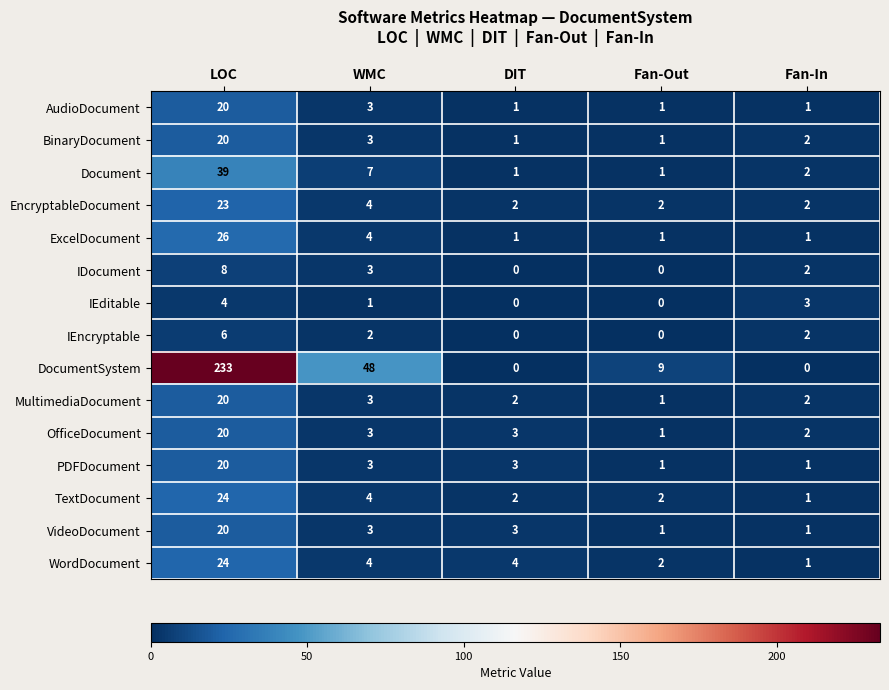

What is the difference between the maximum and second lowest values in the IEncryptable series?

6